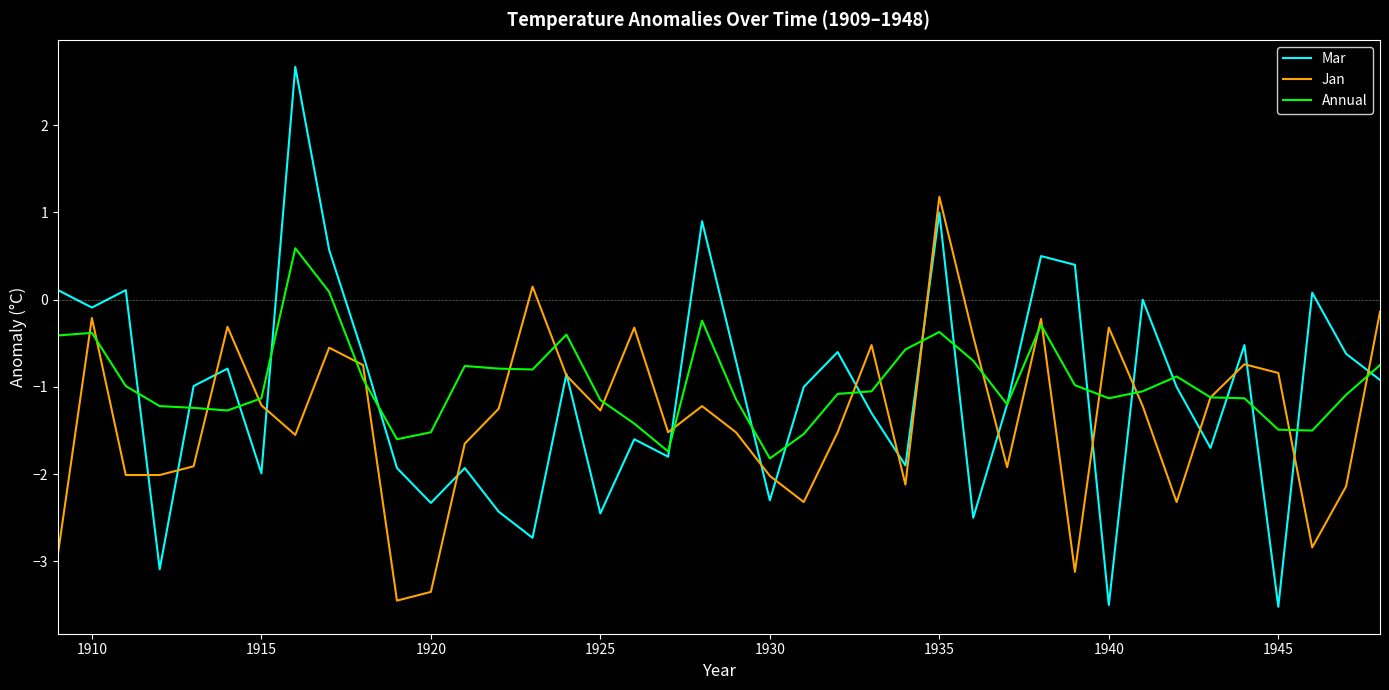

What is the minimum value for Mar?

-3.5